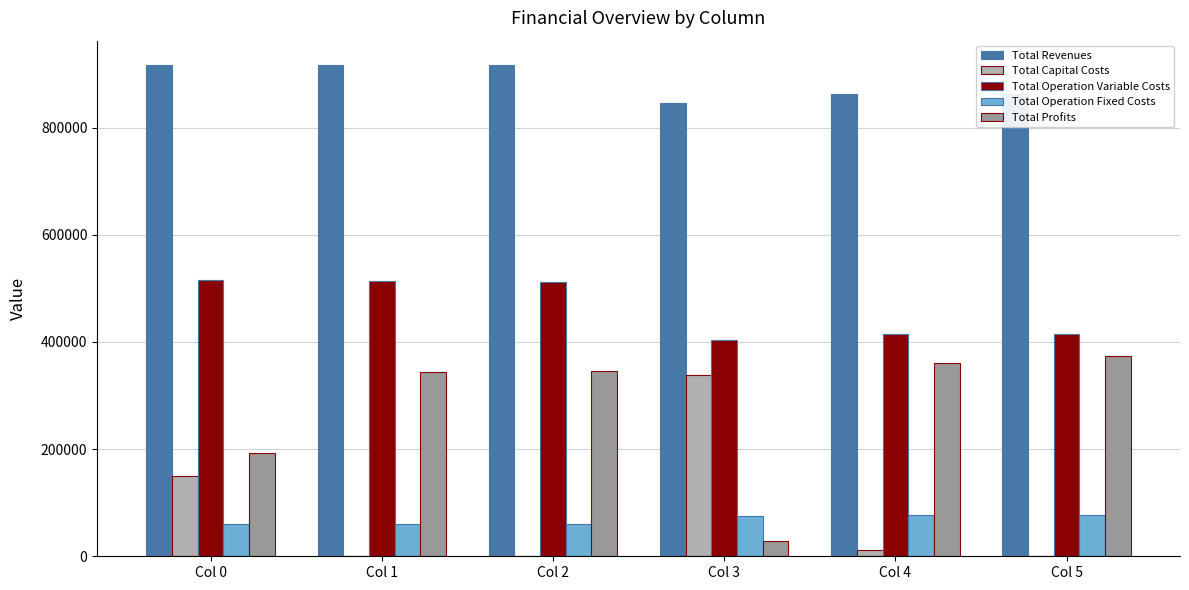

Which label corresponds to the largest value in the chart?

Col 0